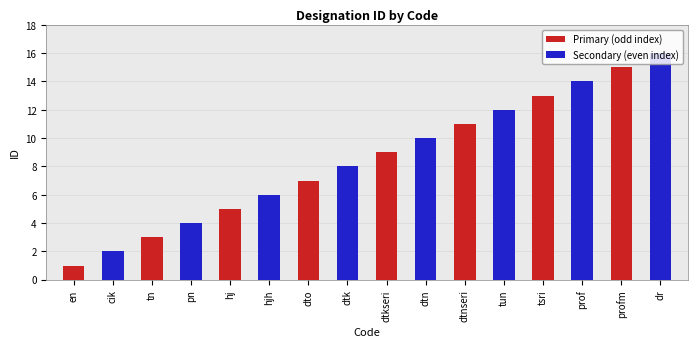

What is the maximum value shown in the chart?

16